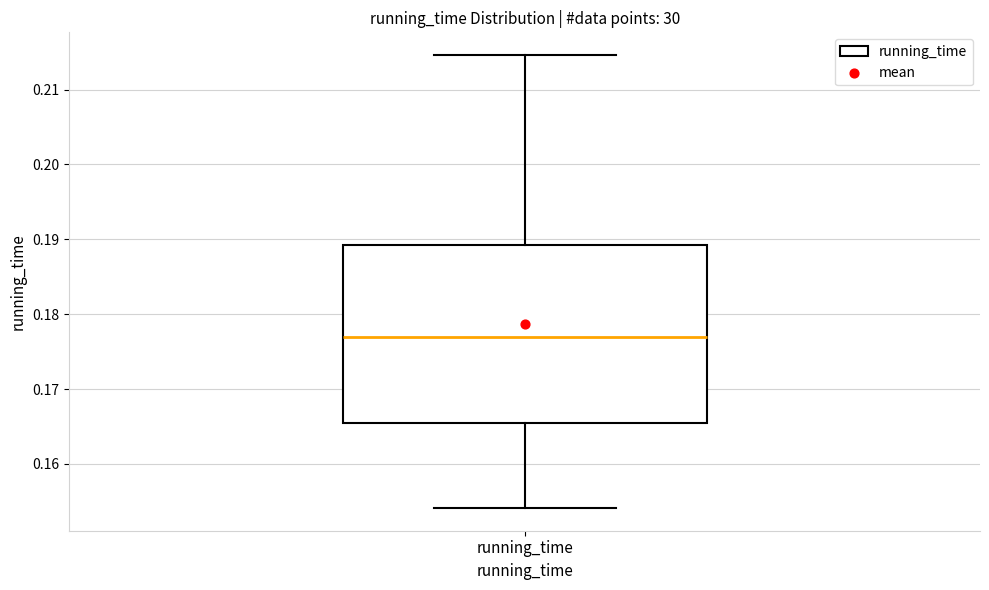

Read this box plot against the y-axis: the position of the median line, the range covered by the box, and the ends of both whiskers. The values are not printed on the chart, so give them approximately, as read against the axis.

median 0.177, box 0.166 to 0.189, whiskers 0.154 to 0.215